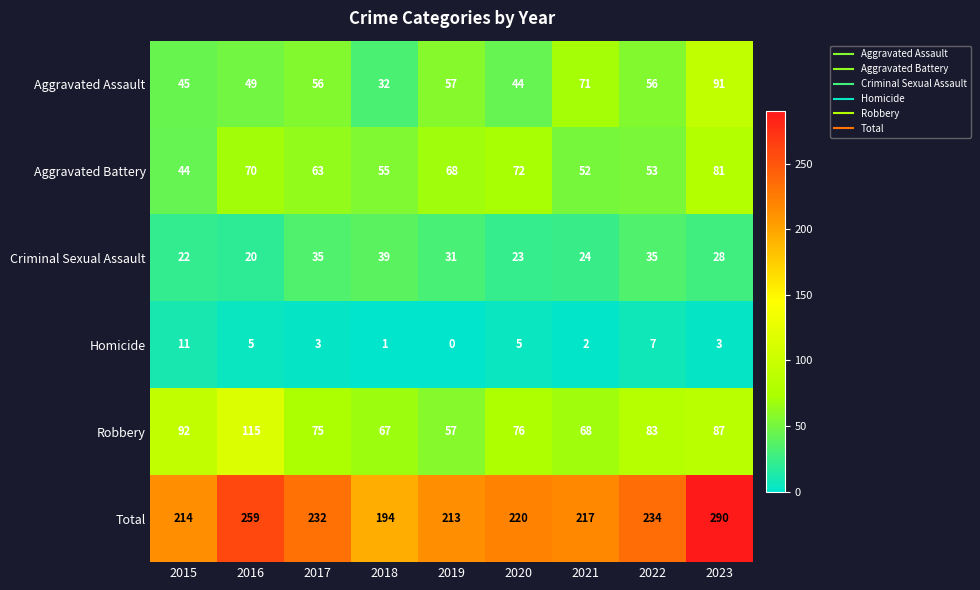

What is the spread (max minus min) of values at 2019?

213